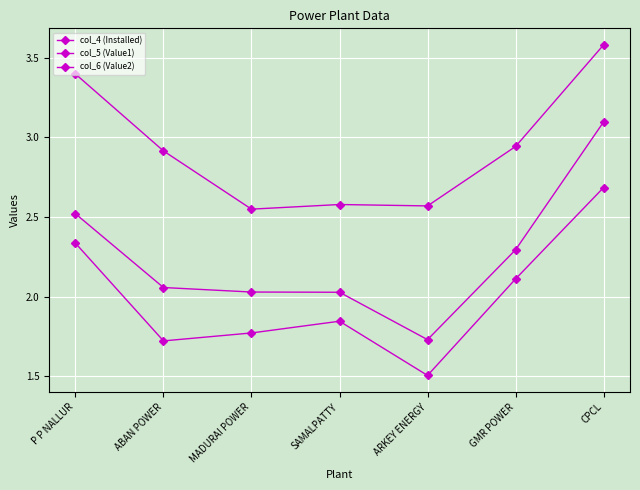

Count the number of categories in the chart.

7